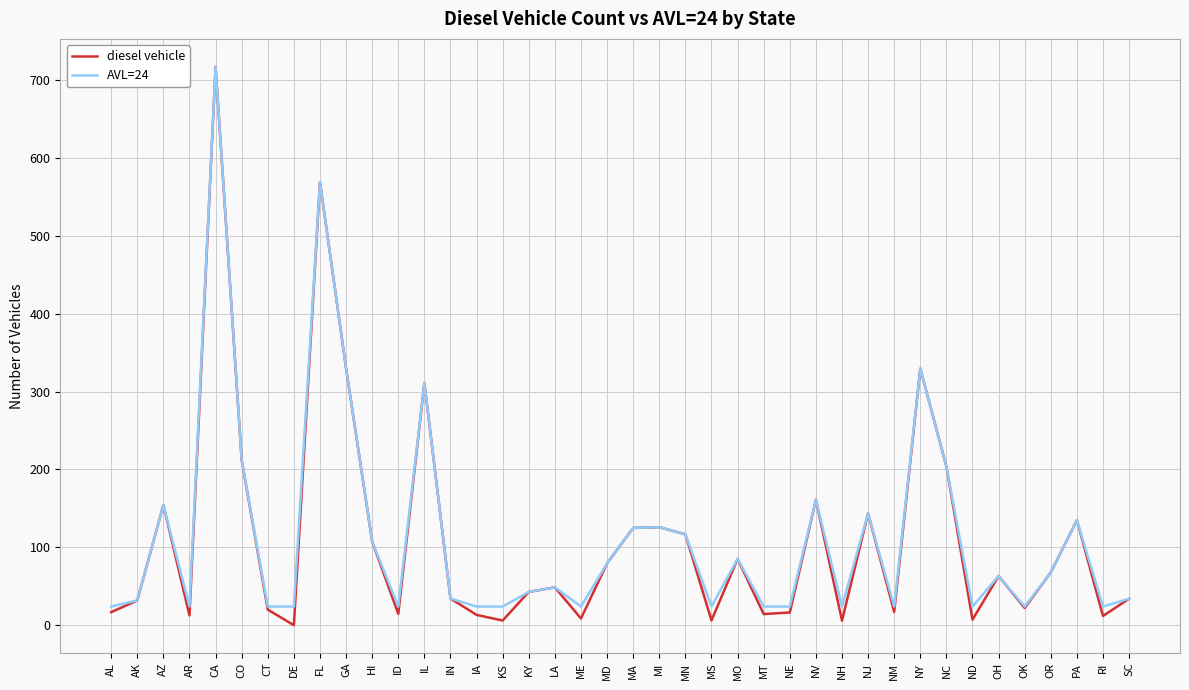

The AVL=24 series shows 24.9 at MO. True or false?

False